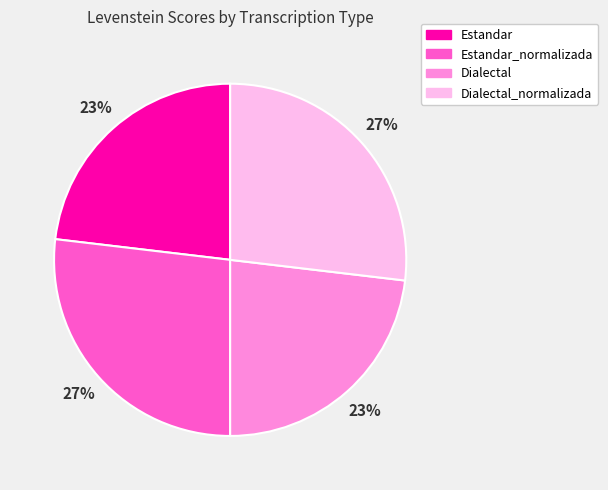

Is there any slice that represents more than half of the pie?

No